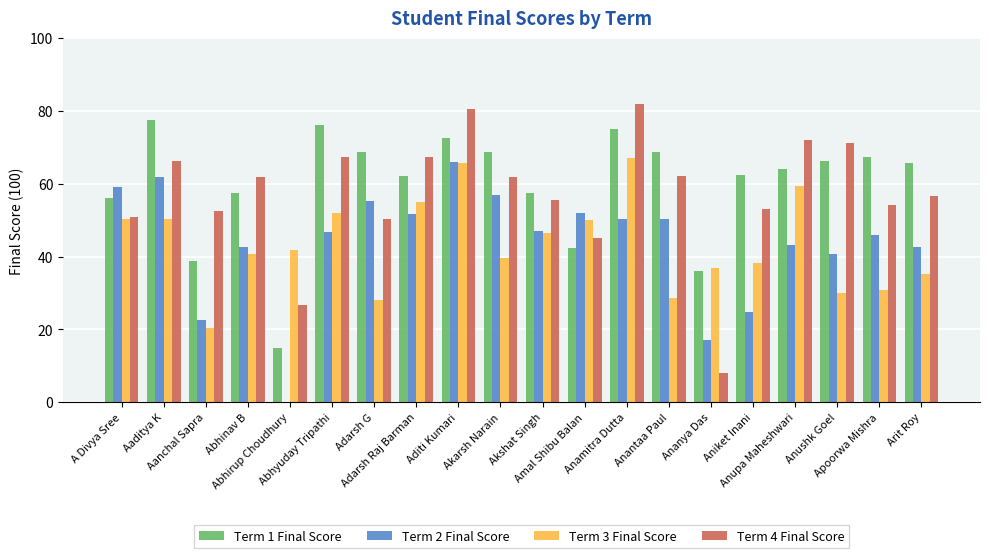

How many data points does each series have?

20